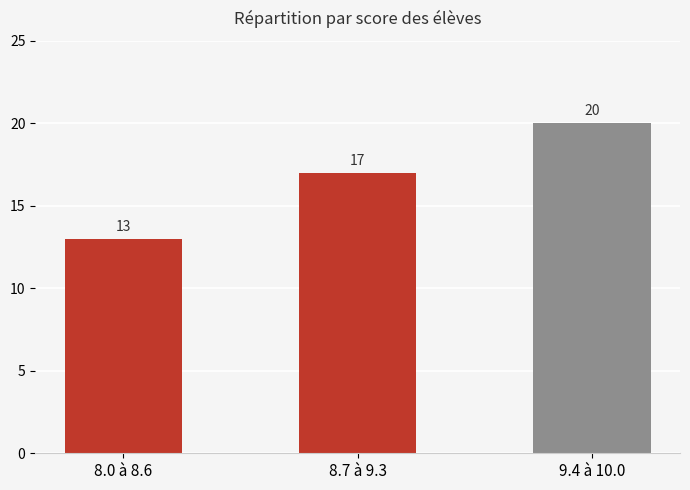

Reading left to right, list all the values displayed in this chart.

8.0 à 8.6=13	8.7 à 9.3=17	9.4 à 10.0=20